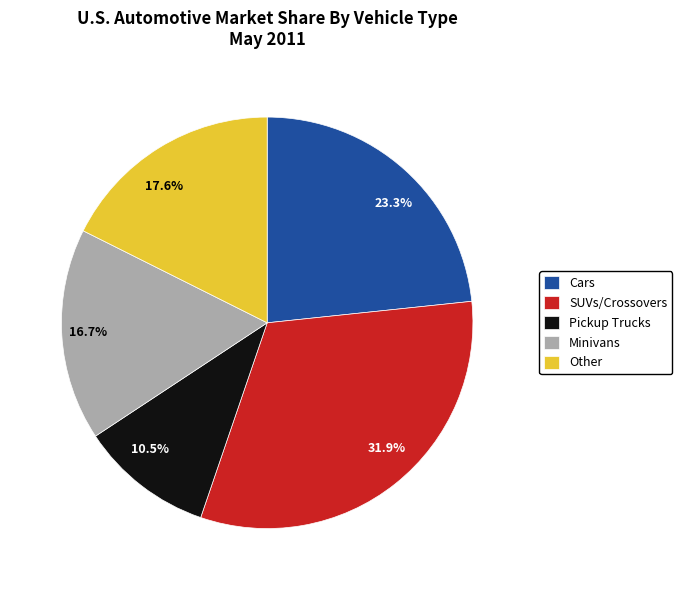

Is there a majority slice in this chart?

No